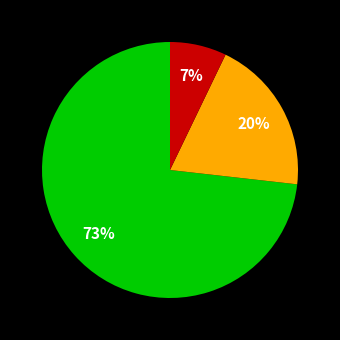

Count the number of slices in the pie.

3